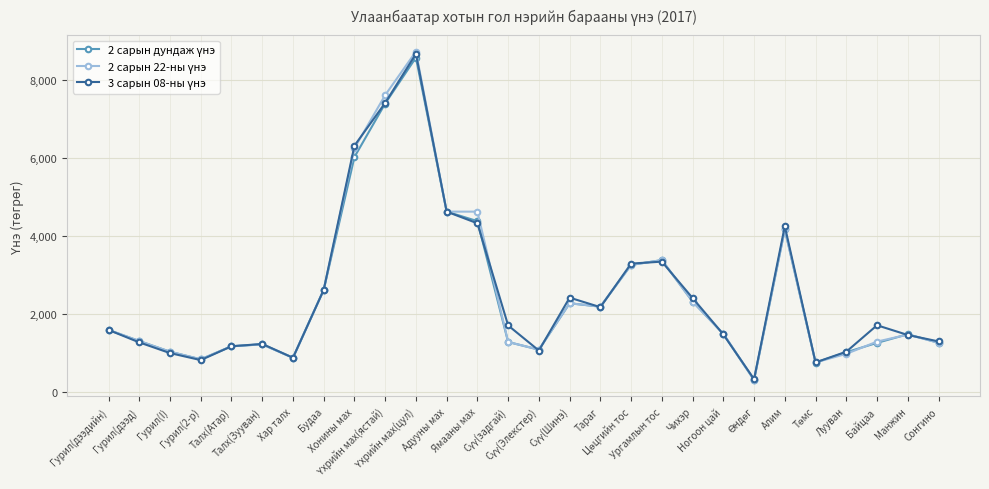

What is the minimum value shown in the chart?

297.5